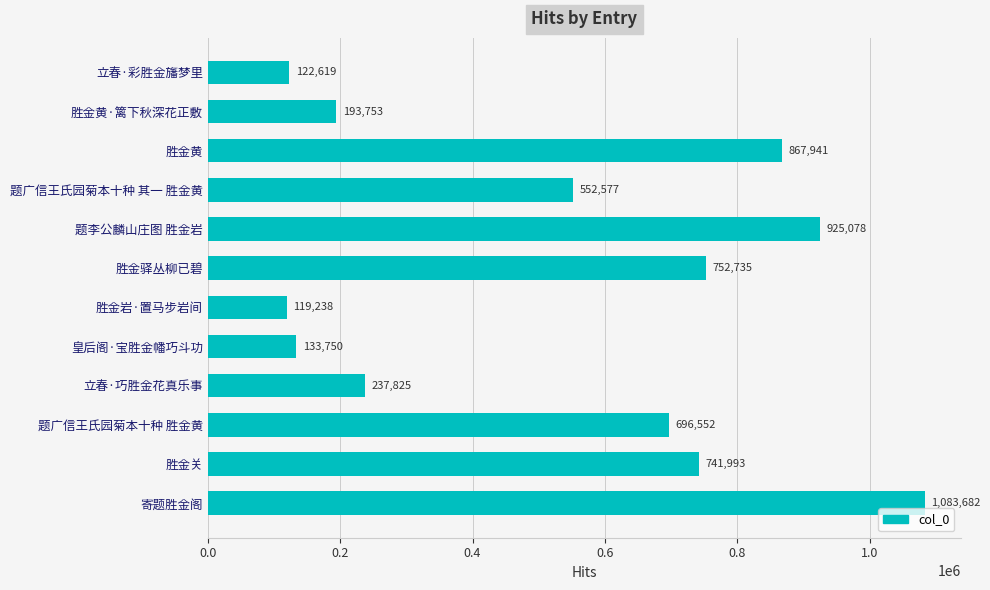

What is the difference between the maximum and minimum values?

964444